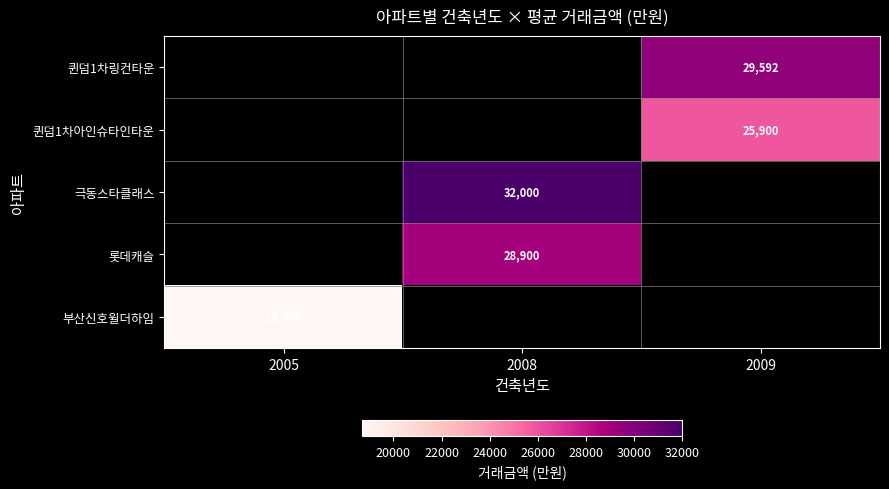

The 극동스타클래스 series shows 32000 at 2008. True or false?

True